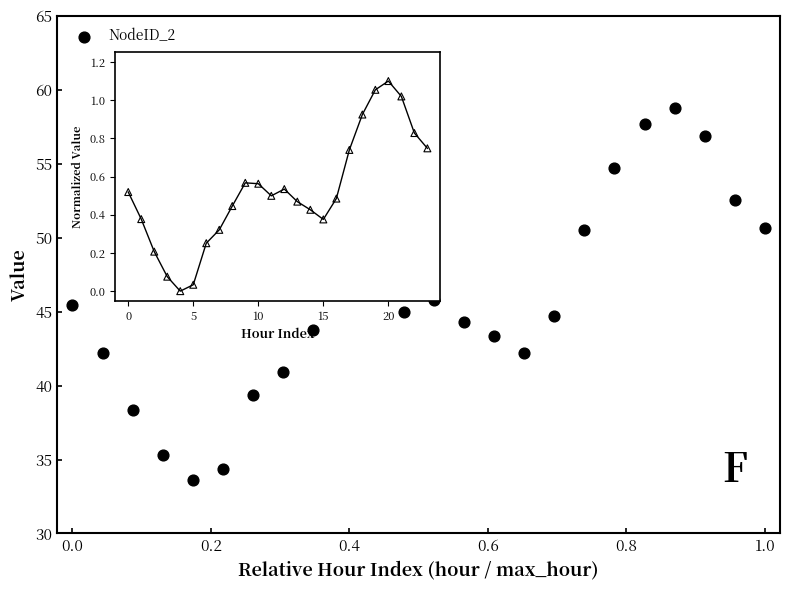

What is the range of X values (max minus min)?

1.0